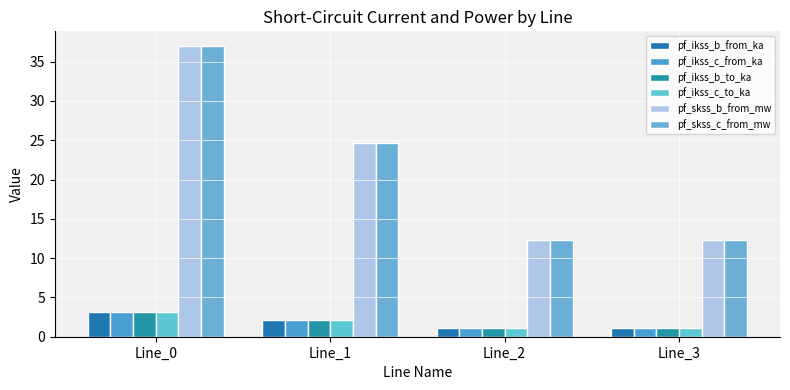

Is it true that pf_ikss_b_from_ka equals 0.3 at Line_3?

False